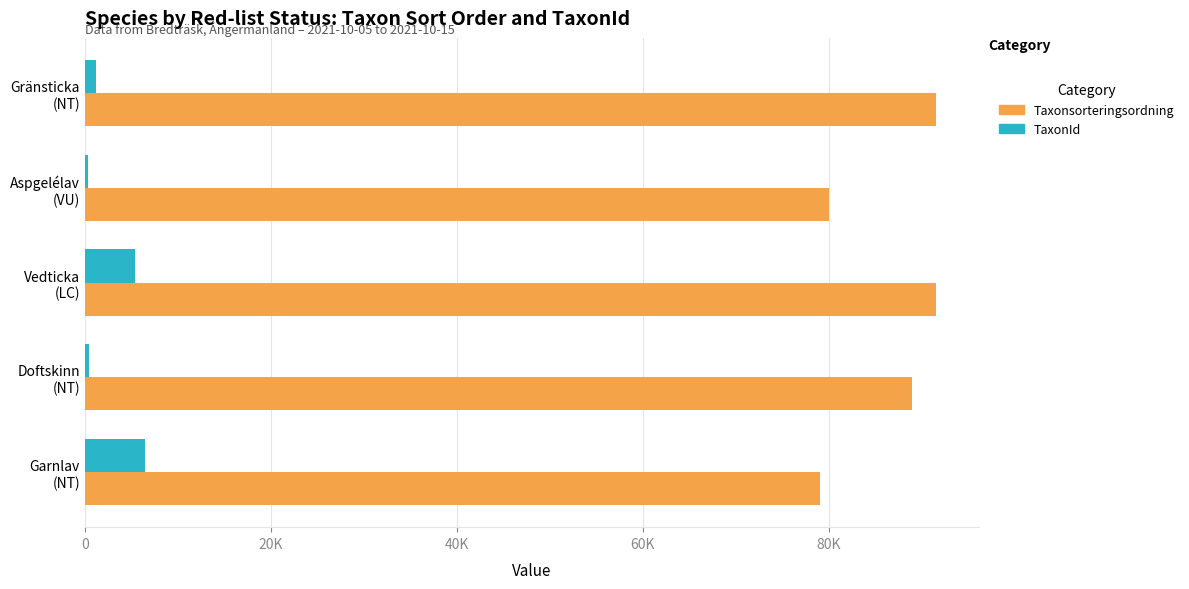

At which category is the sum across all series the highest?

Vedticka
(LC)